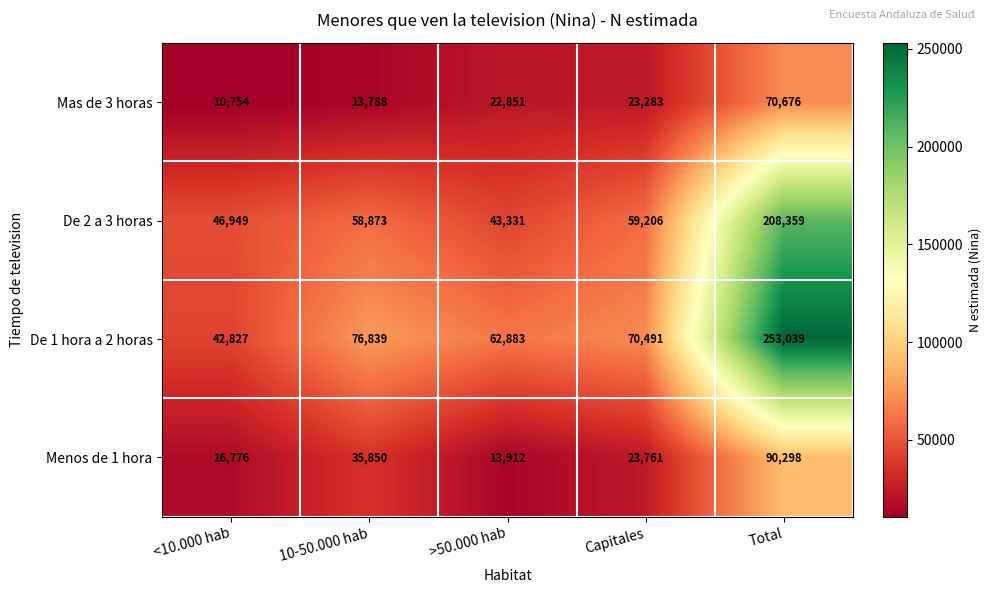

How many categories are shown in the chart?

5